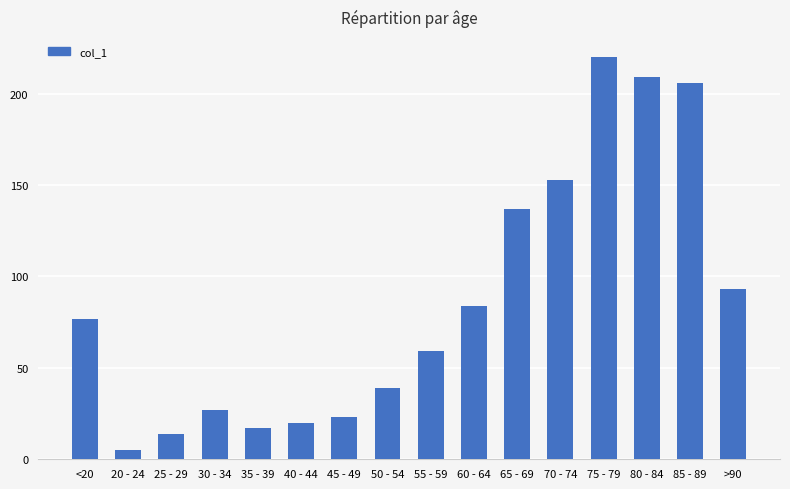

The chart shows a value of 14 at 25 - 29. True or false?

True